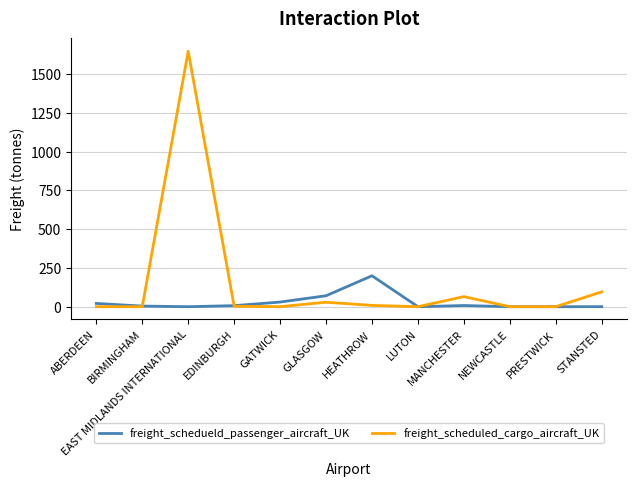

At EAST MIDLANDS INTERNATIONAL, list the series in order from largest to smallest.

freight_scheduled_cargo_aircraft_UK, freight_schedueld_passenger_aircraft_UK